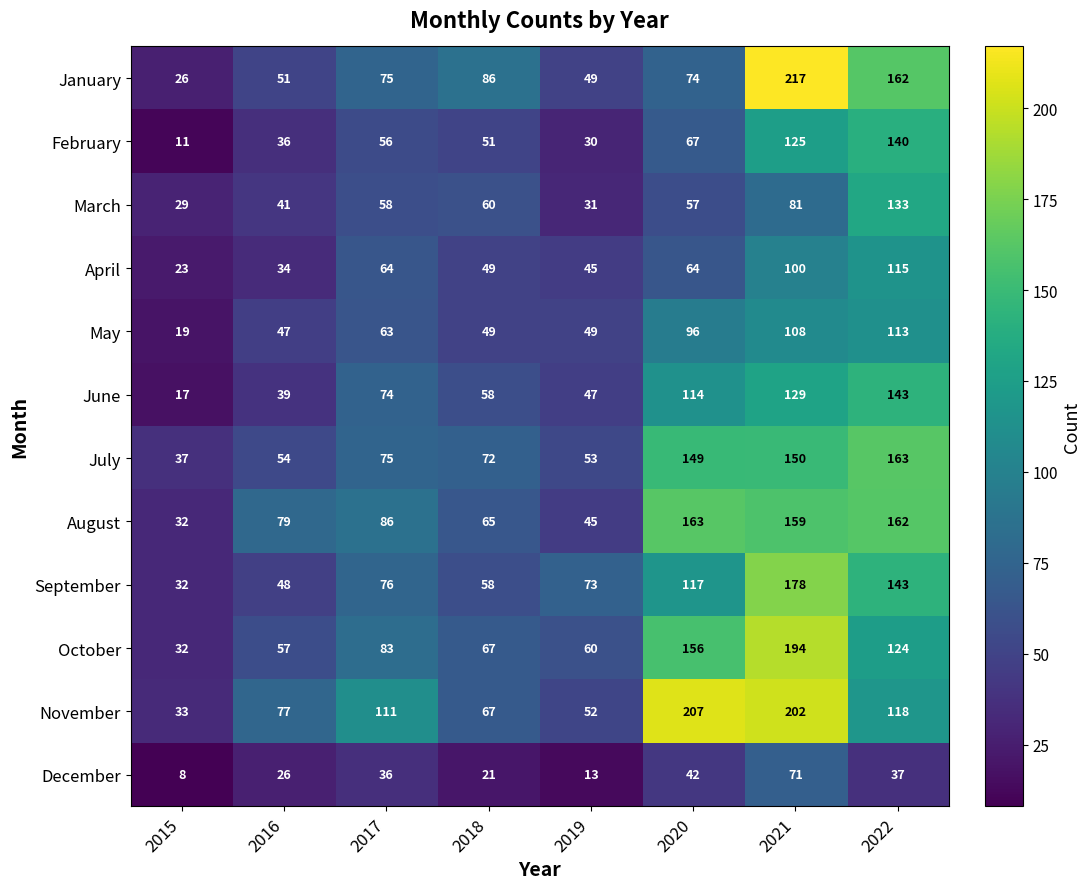

True or false: October has a value of 28 at 2017.

False